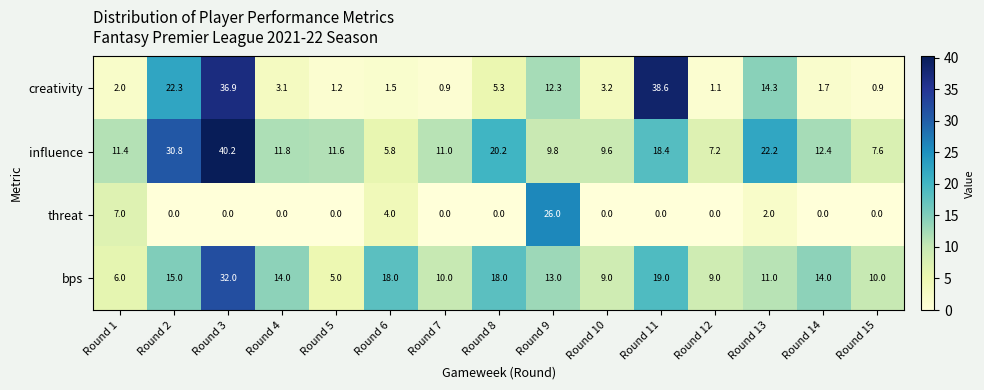

At how many categories does at least one series exceed 28?

3